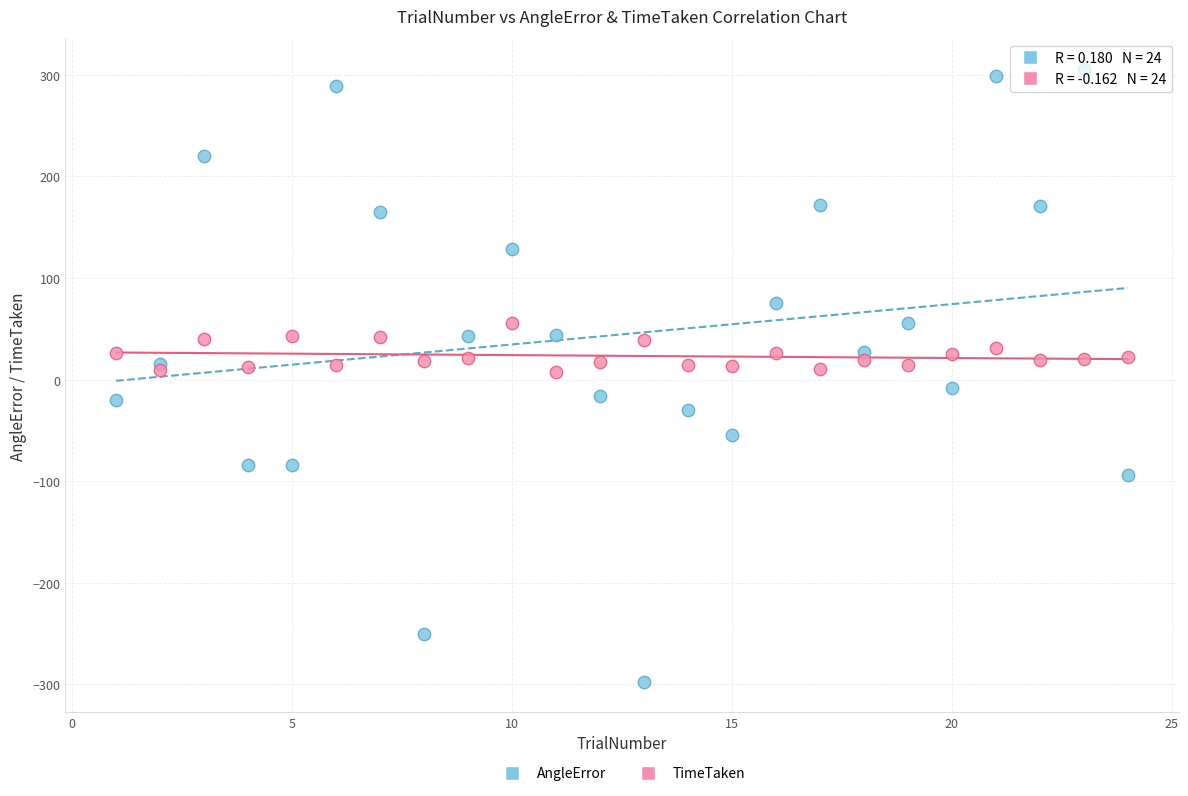

Which series has the largest Y range (max minus min)?

AngleError